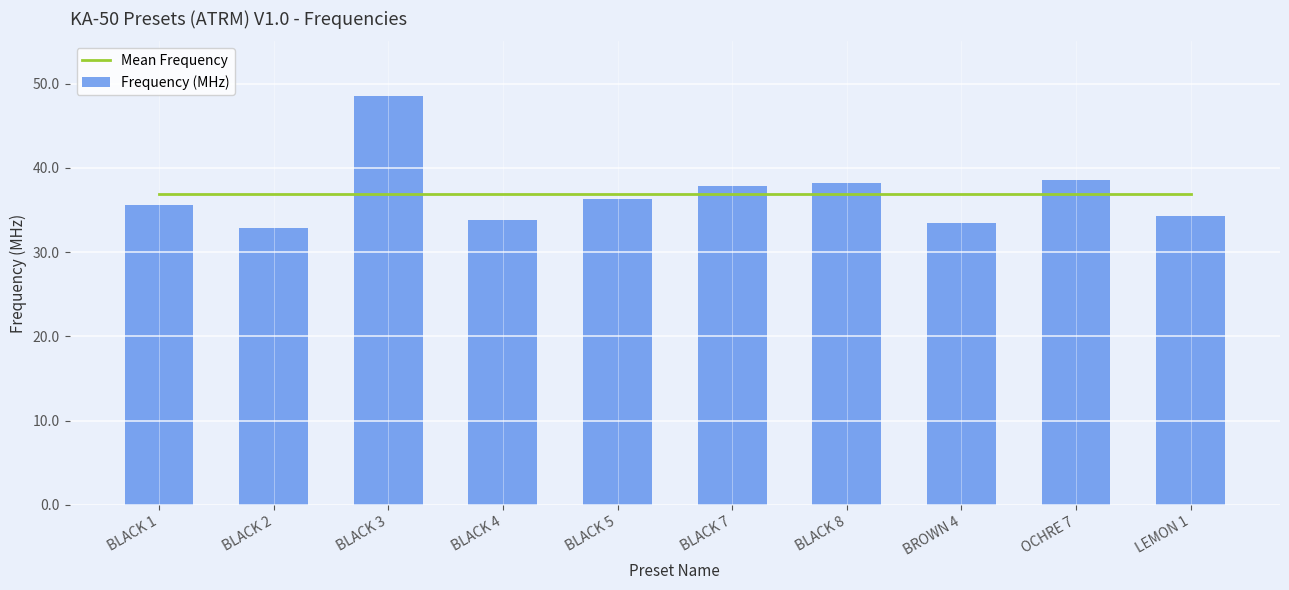

Is it true that Frequency (MHz) equals 23.8 at BLACK 3?

False